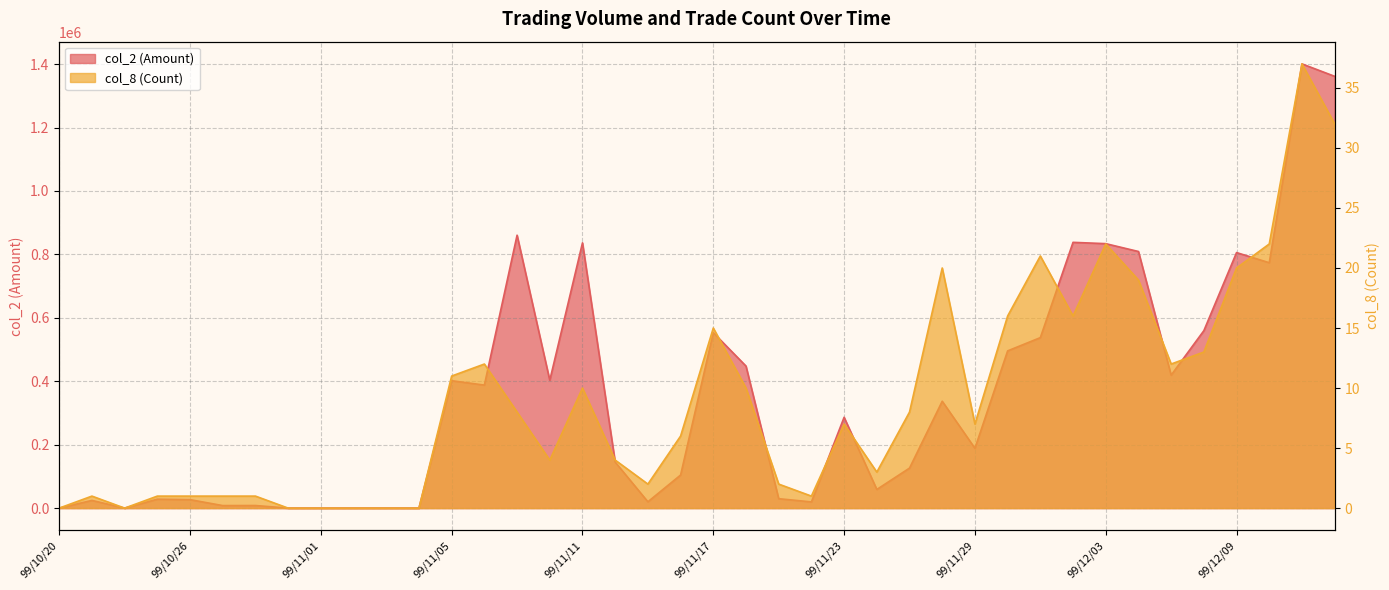

What are all the series names shown in the legend?

col_2 (Amount), col_8 (Count)